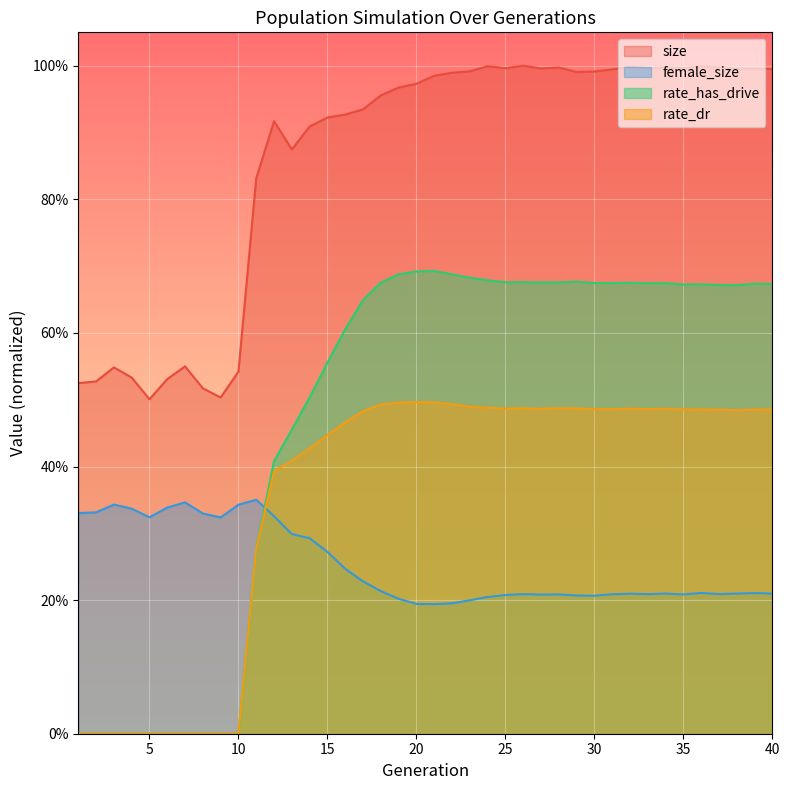

In rate_dr, how many points are higher than both neighbors (excluding endpoints)?

6